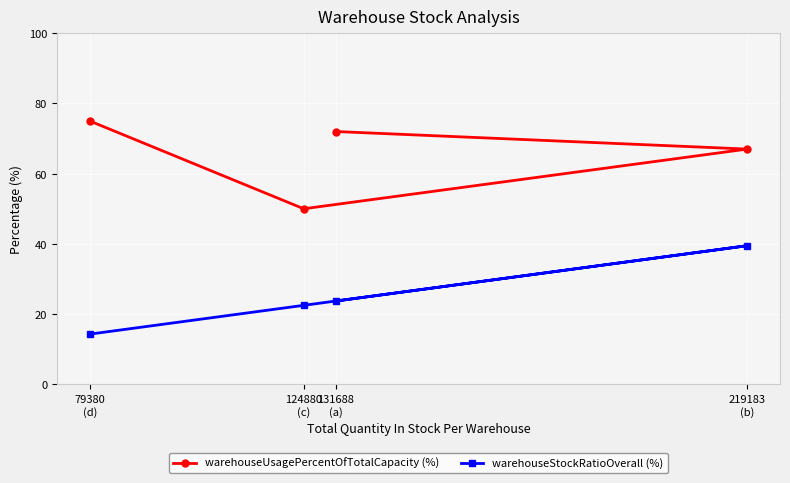

The value of warehouseStockRatioOverall (%) at 219183
(b) is 65.9. True or false?

False